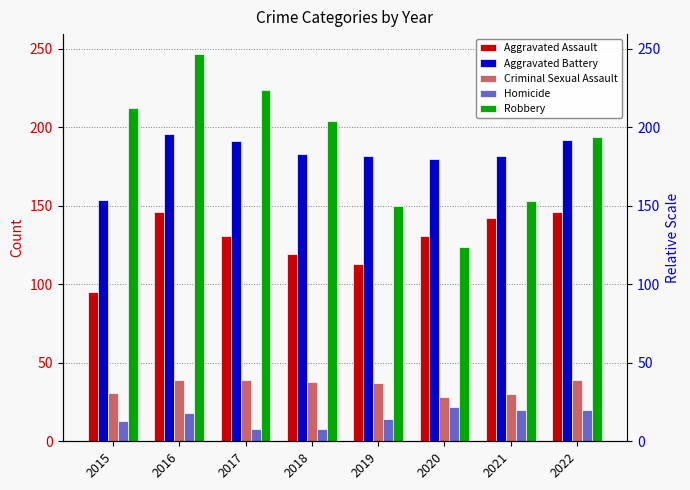

At which category does the chart reach its minimum across all series?

2017